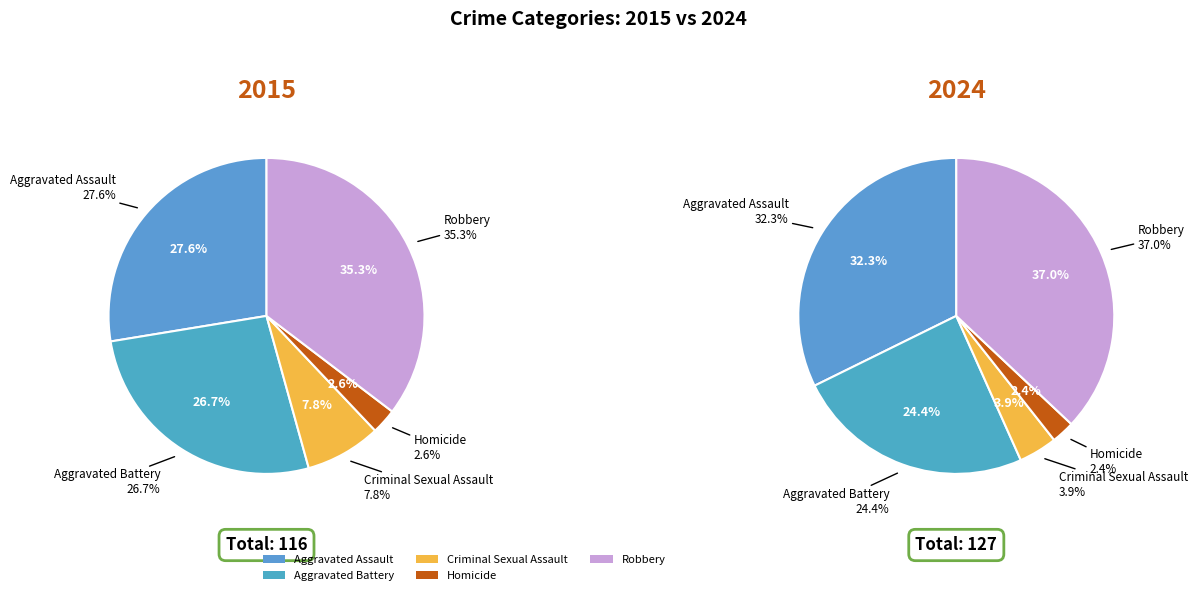

True or false: Aggravated Battery accounts for 41% of the total.

False